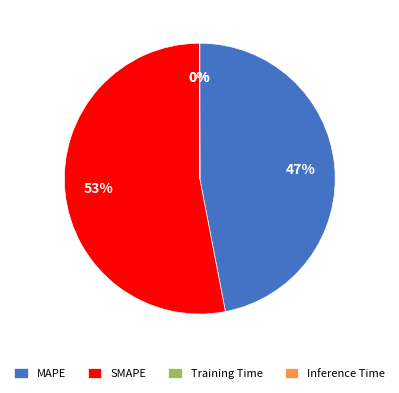

The MAPE slice represents 39% of the pie. True or false?

False